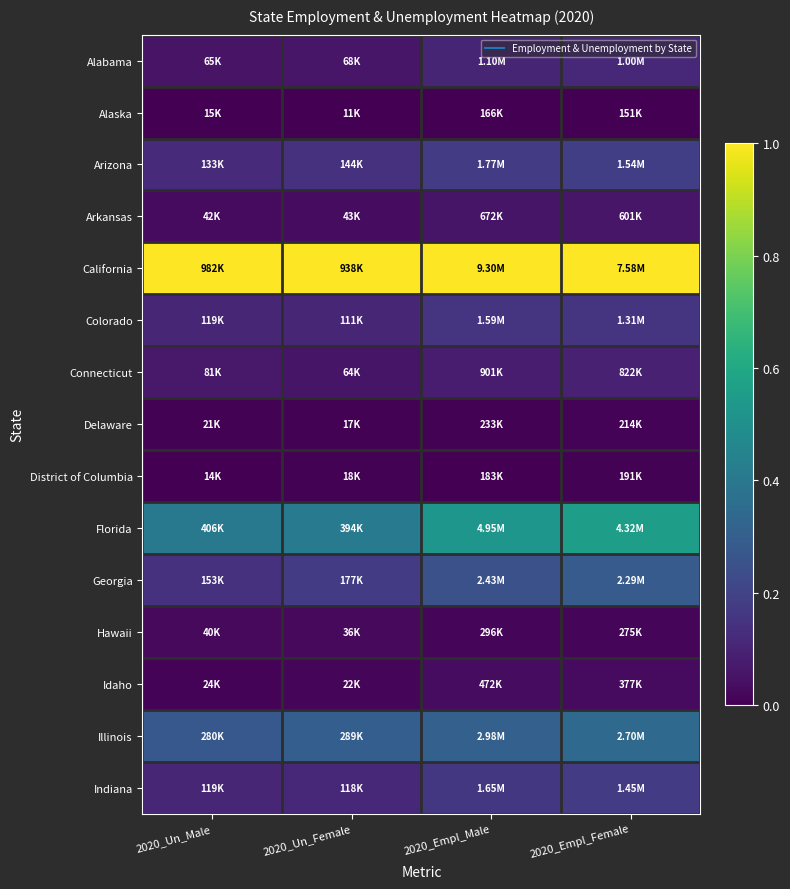

At which category does the chart reach its minimum across all series?

2020_Un_Female